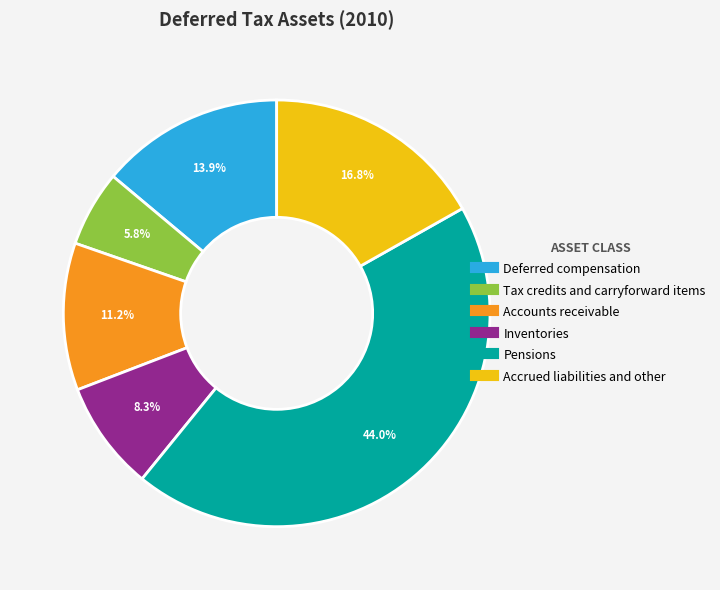

Is the sum of Pensions and Accounts receivable greater than half?

Yes